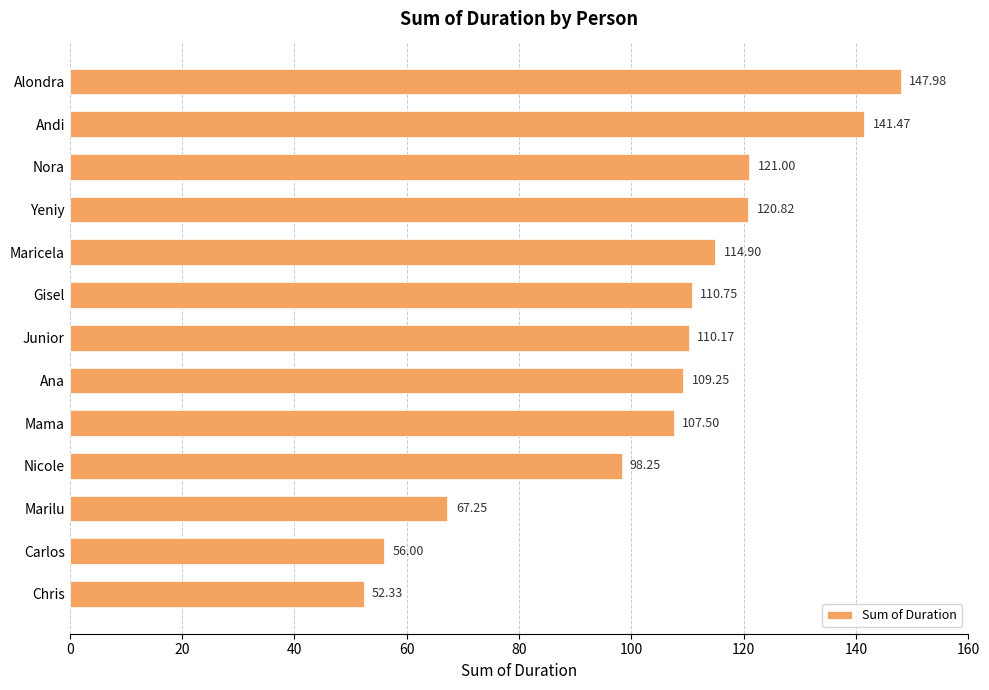

Are the bars horizontal?

Yes